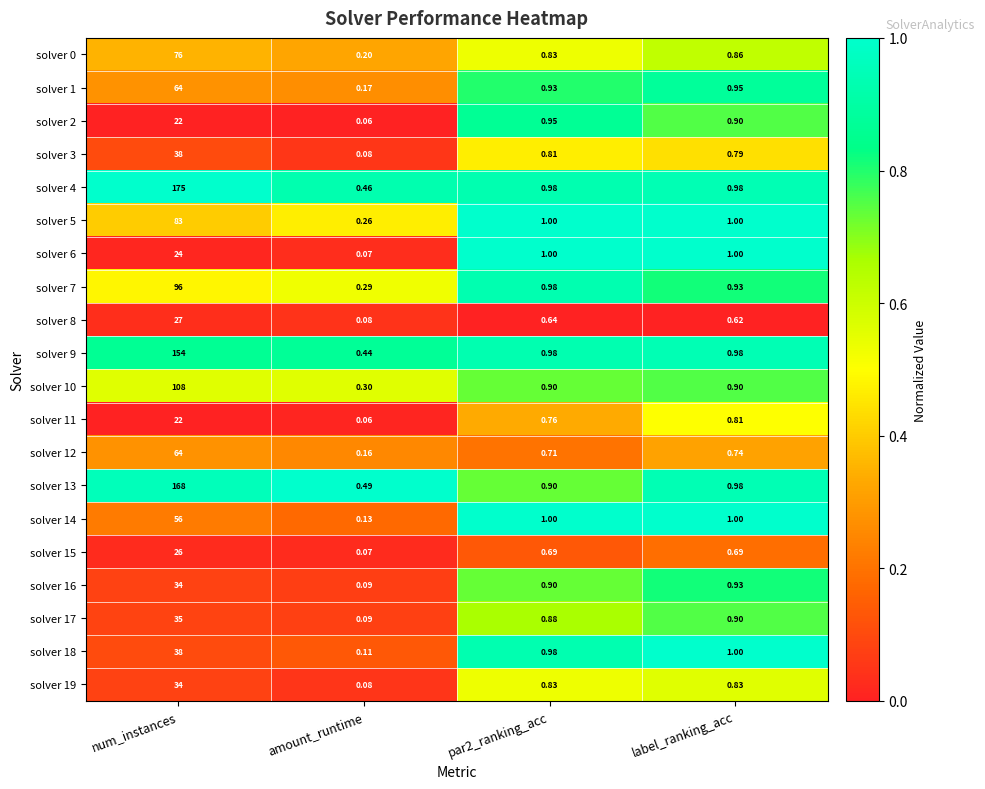

At which label does solver 2 reach its minimum?

amount_runtime